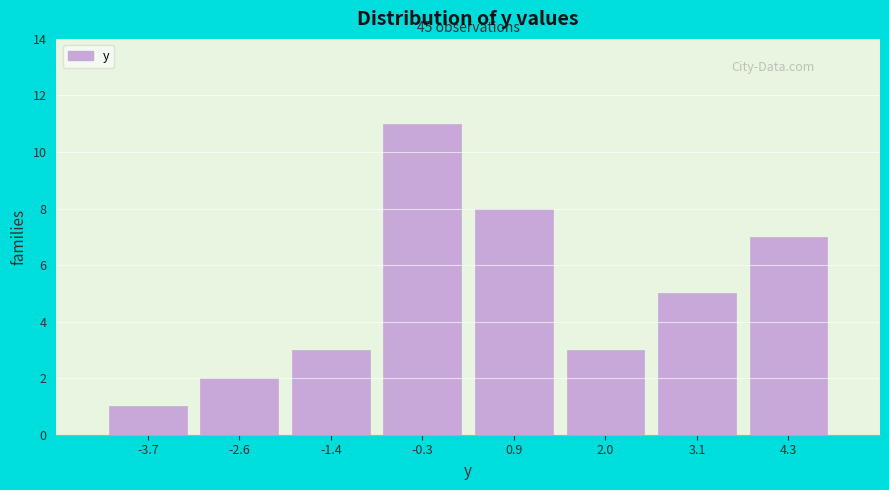

Reading left to right, list all the values displayed in this chart.

1	2	3	11	8	3	5	7